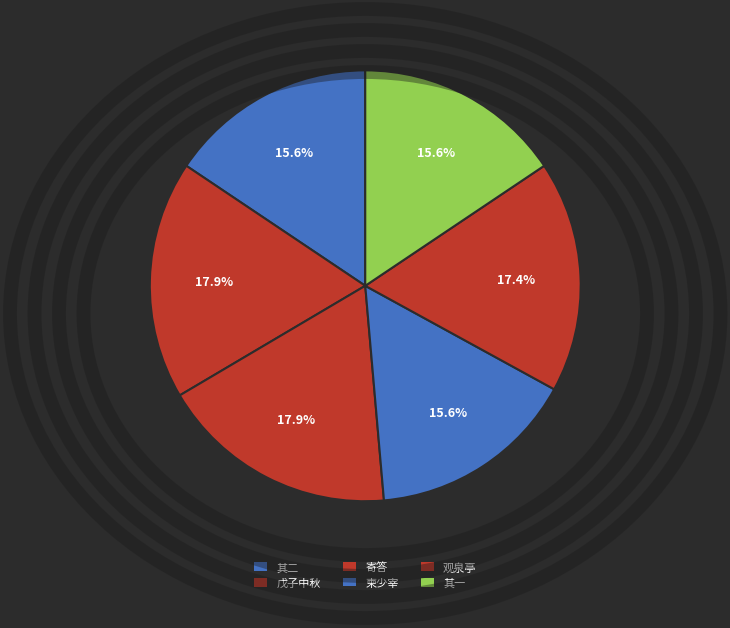

How many segments does this pie chart have?

6